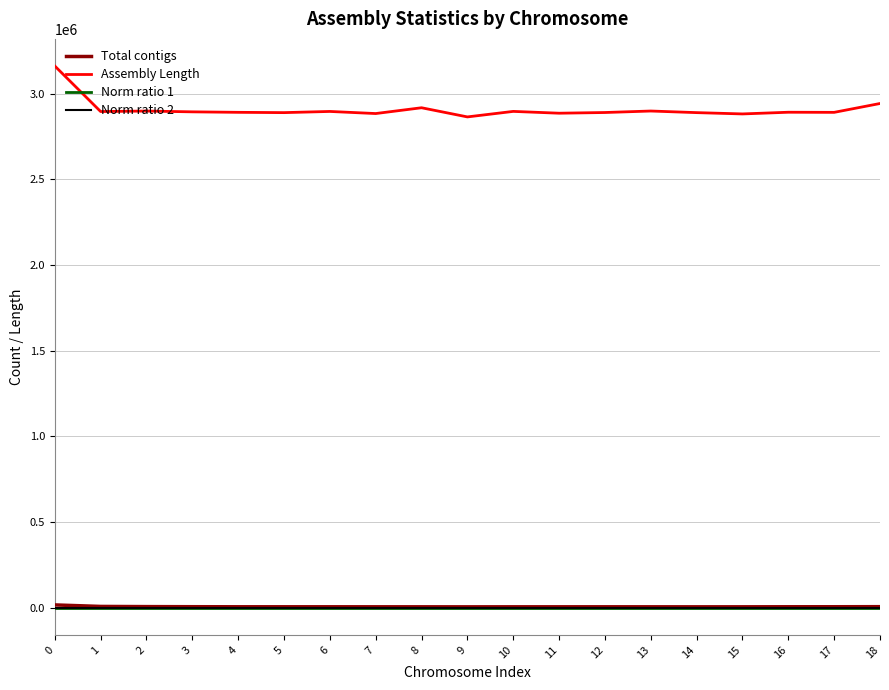

True or false: Norm ratio 2 and Assembly Length cross at least once.

False